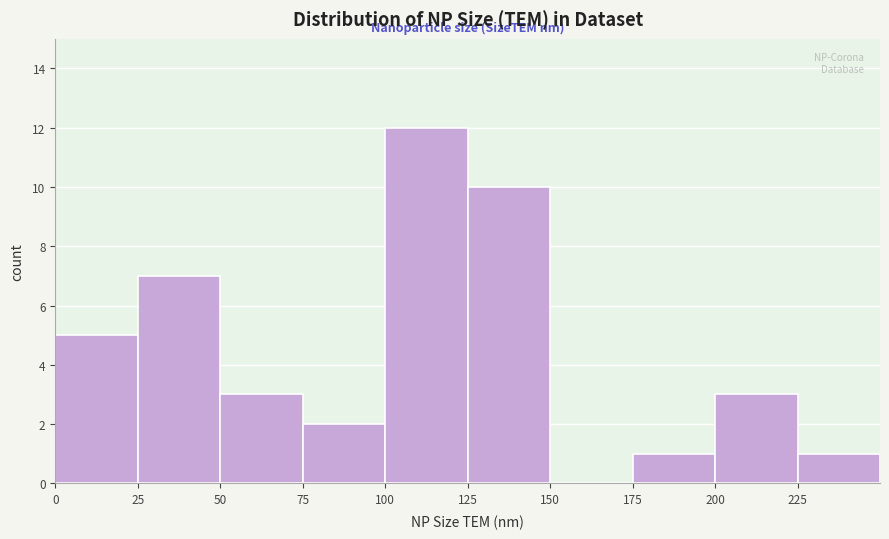

What is the height of the bar covering 175 to 200 on the x-axis? The values are not printed on the chart, so give them approximately, as read against the axis.

1